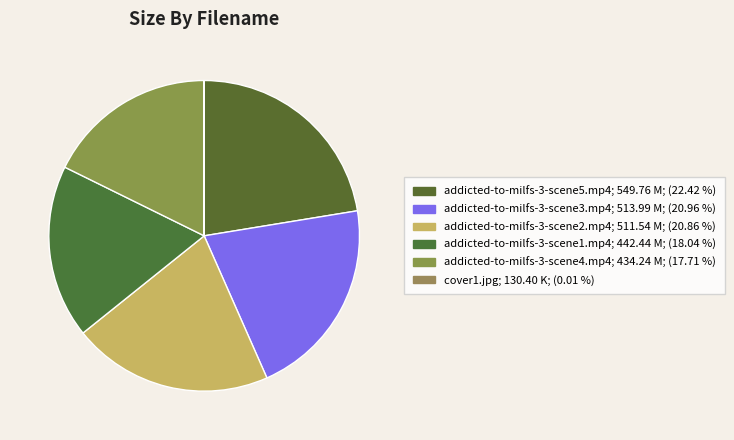

To the nearest percent, what is the combined percentage of cover1.jpg and addicted-to-milfs-3-scene2.mp4?

21%